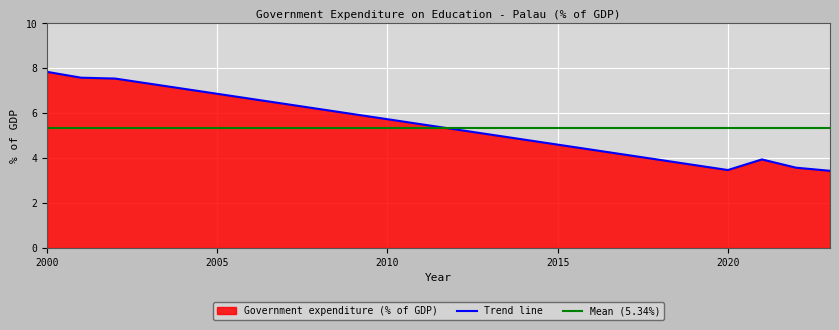

Which category has the lowest value across all series?

2023